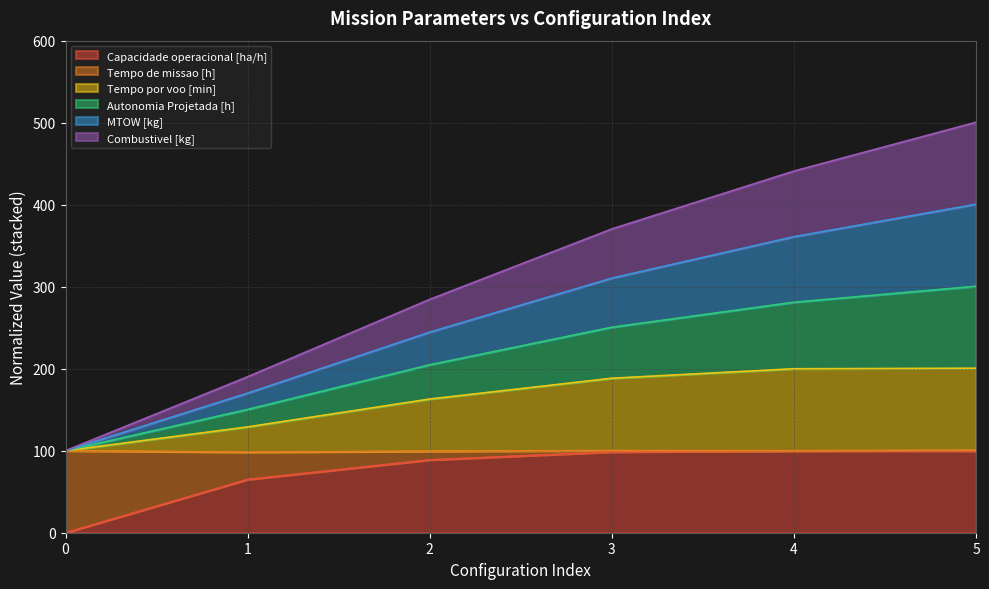

What is the spread (max minus min) of values at 5?

400.8